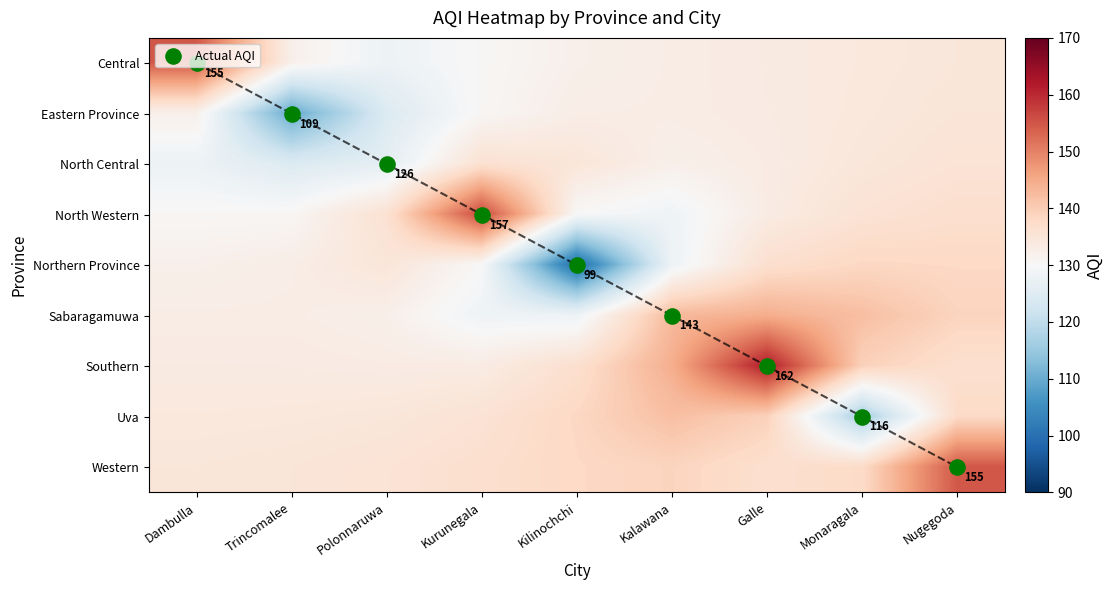

What is the spread (max minus min) of values at Monaragala?

25.6